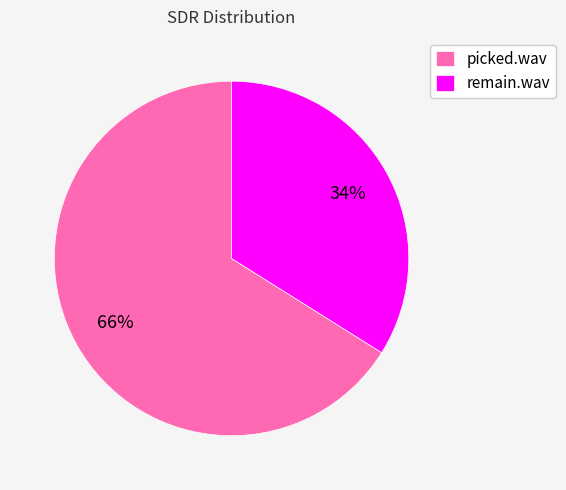

Is remain.wav the majority of the pie?

No